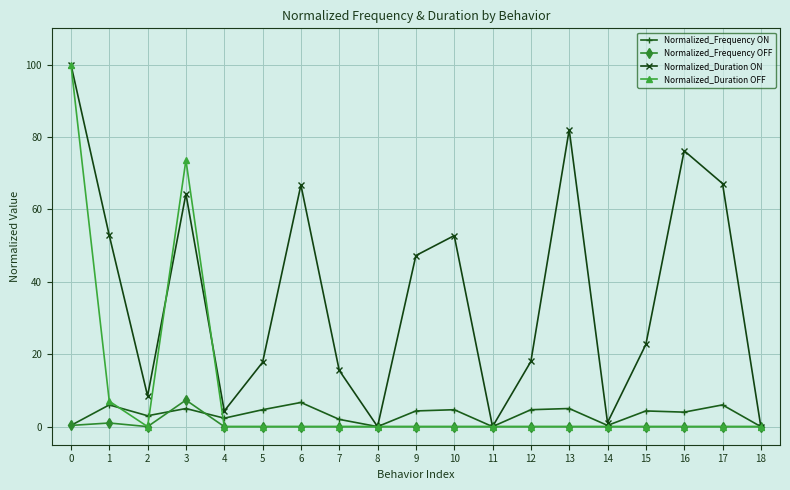

What is the difference between the highest and lowest values at 3?

68.6